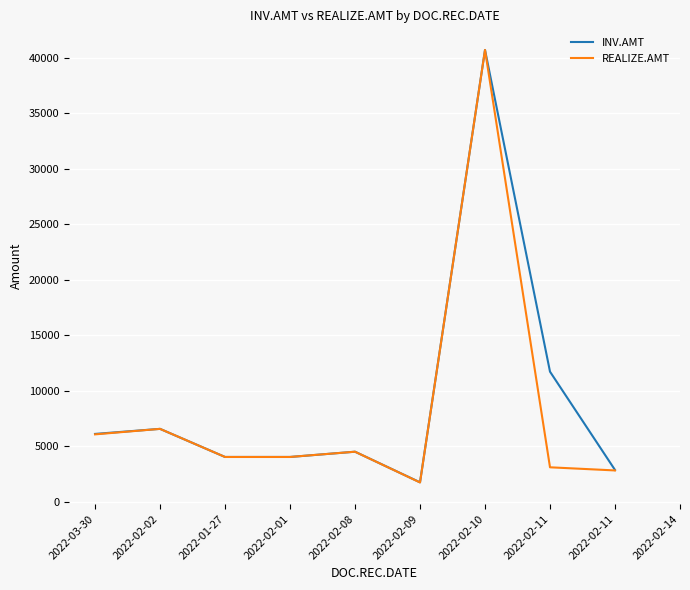

Which category has the highest value across all series?

2022-02-10